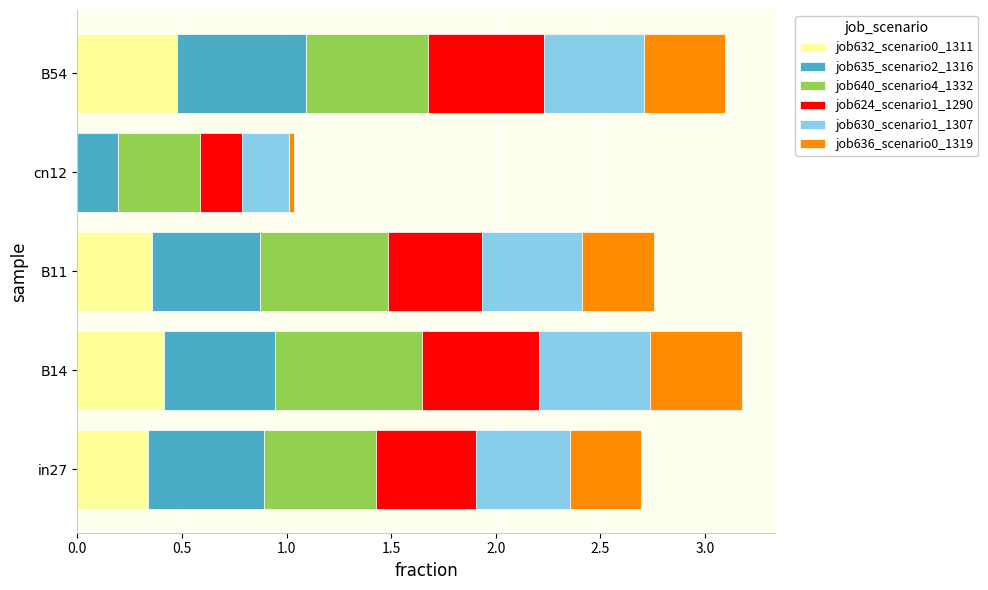

What is the maximum value for job632_scenario0_1311?

0.5